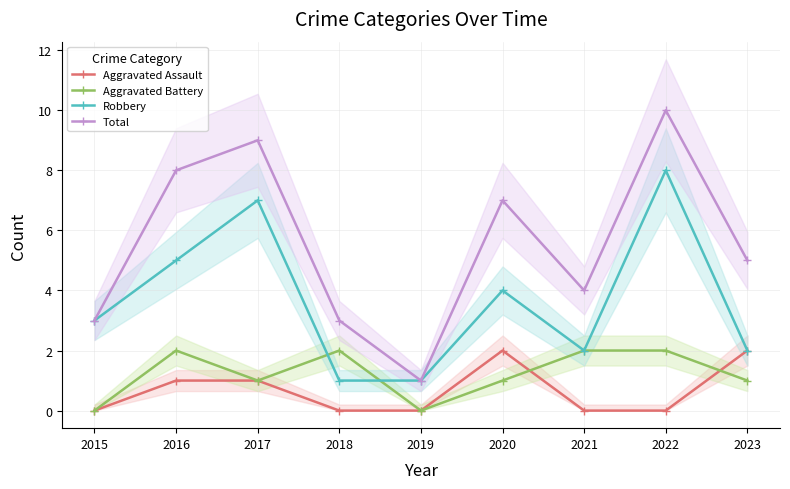

List the labels in order of Aggravated Assault value, smallest first.

2015, 2018, 2019, 2021, 2022, 2016, 2017, 2020, 2023